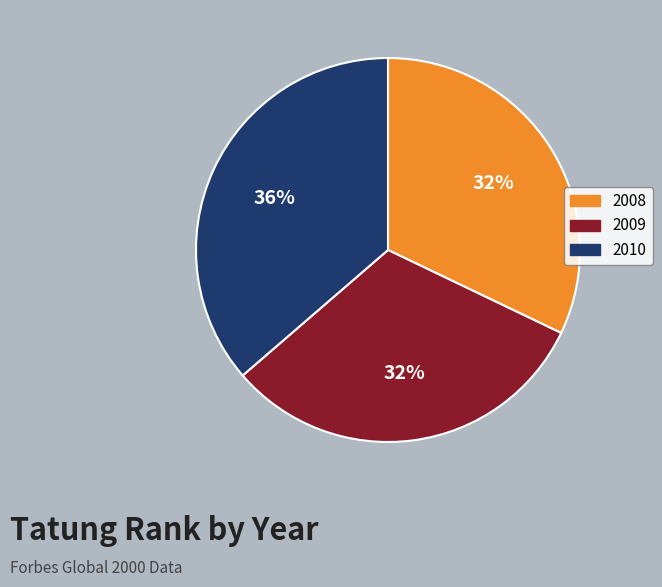

To the nearest percent, what percentage of the pie is 2008?

32%